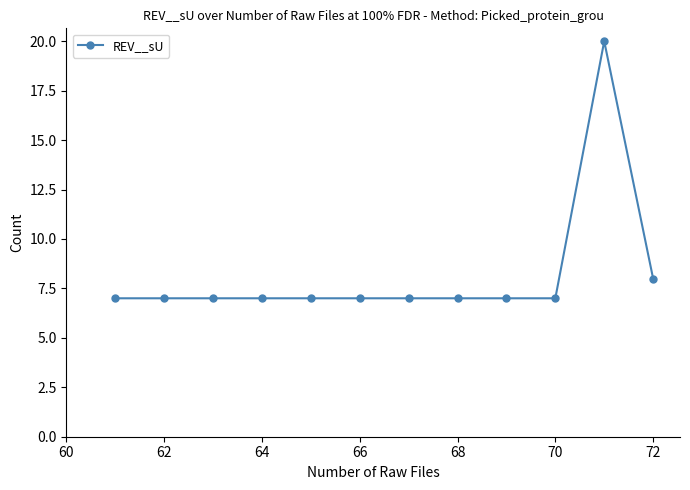

What is the sum of all values?

98